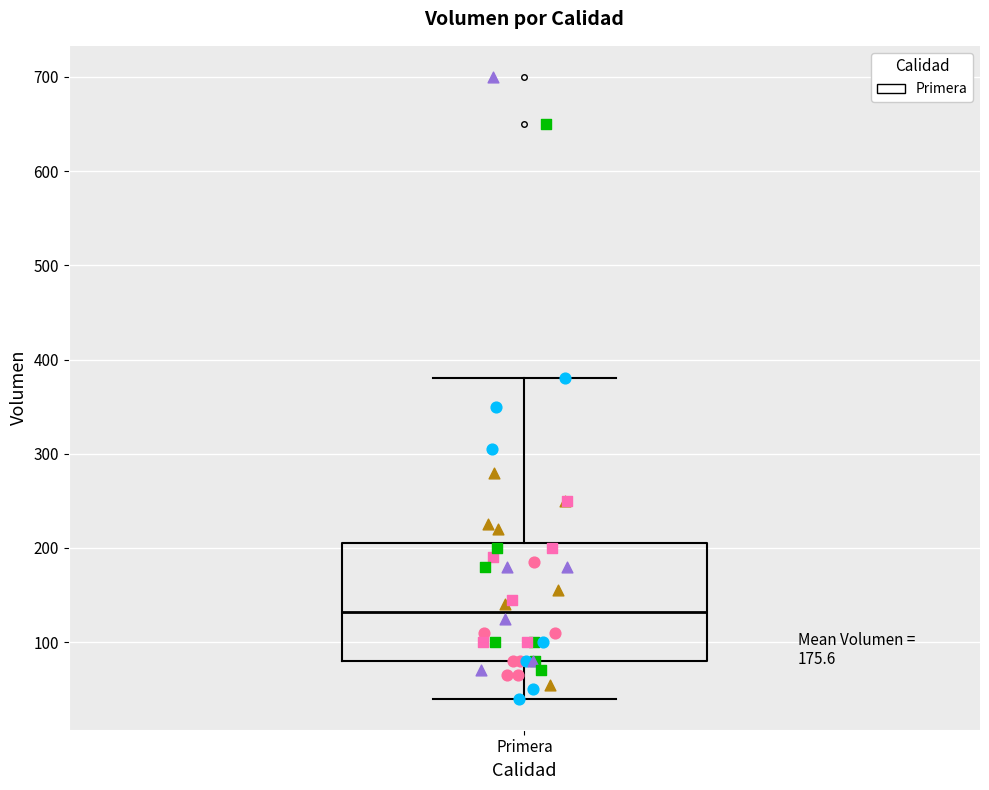

Transcribe this box plot: give where the median line is, the range the box spans, and where the two whiskers end, as read against the y-axis. The values are not printed on the chart, so give them approximately, as read against the axis.

median 130, box 80 to 210, whiskers 40 to 380